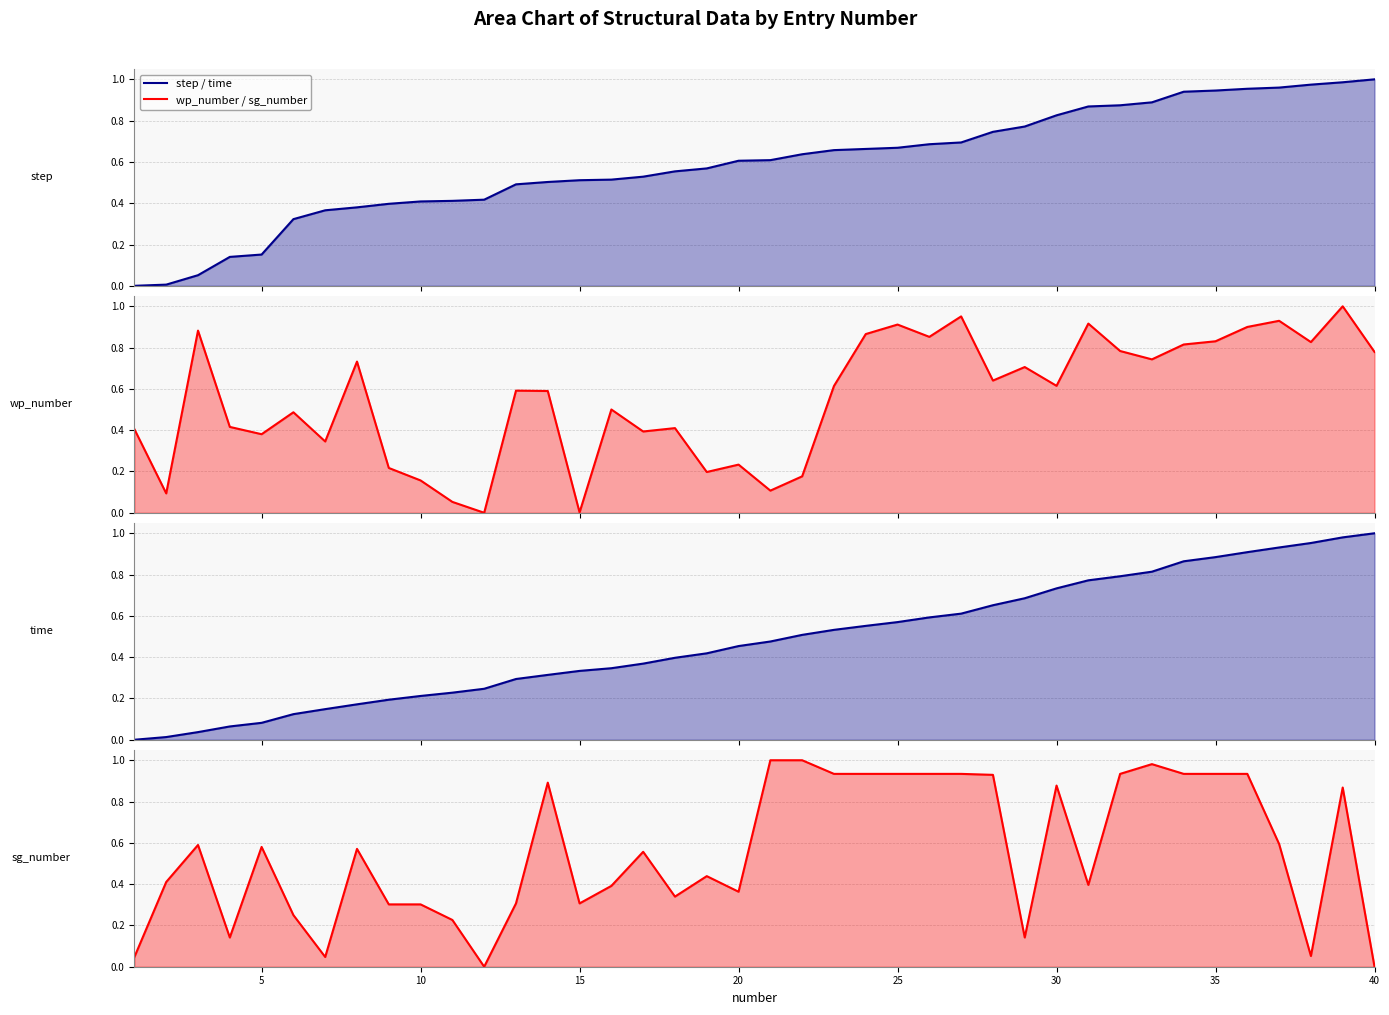

Which series ends up on top after the final intersection of sg_number (line) and time (line)?

time (line)